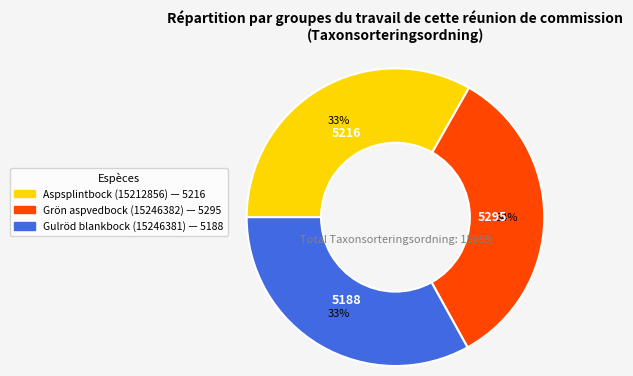

Does Aspsplintbock (15212856) account for over 50% of the chart?

No